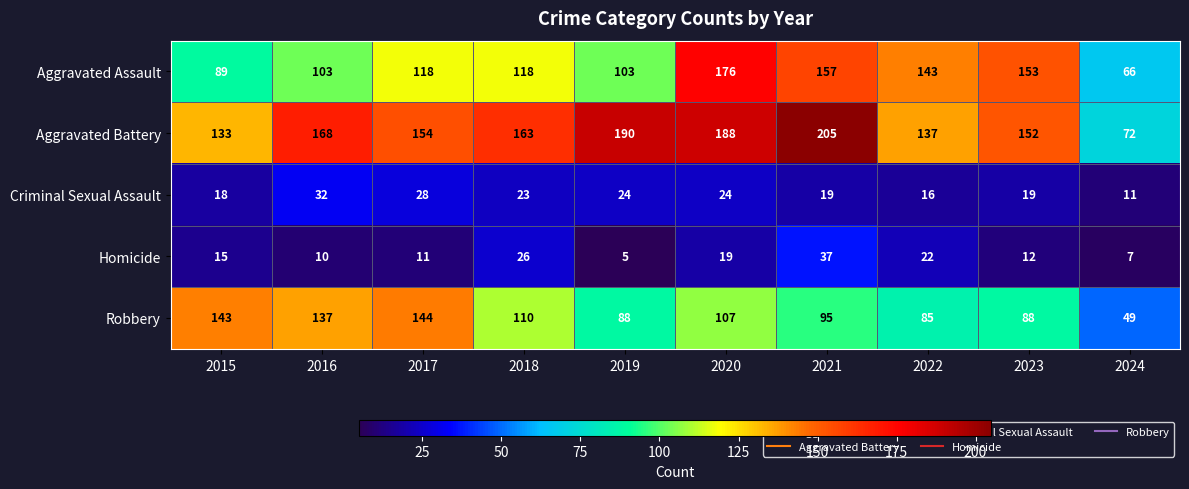

What value does the Criminal Sexual Assault series have at 2018, to the nearest 5?

25